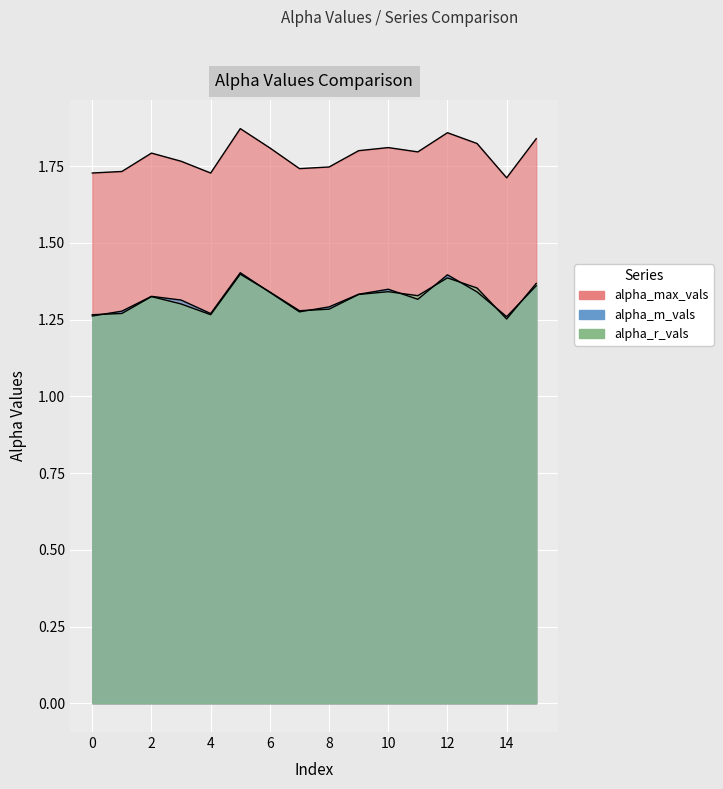

Which series has the widest spread of values?

alpha_max_vals